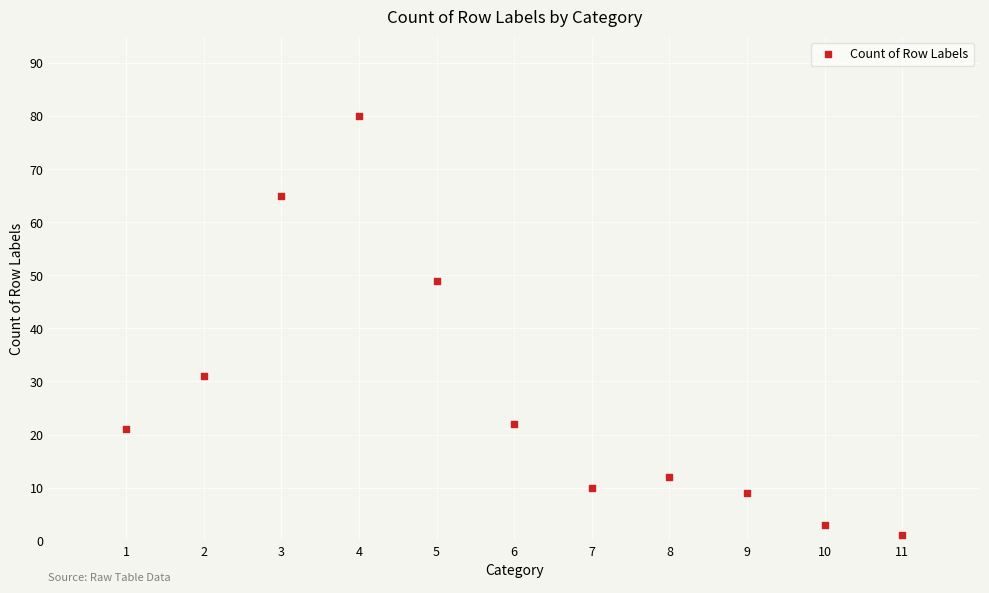

What is the range of X values (max minus min)?

10